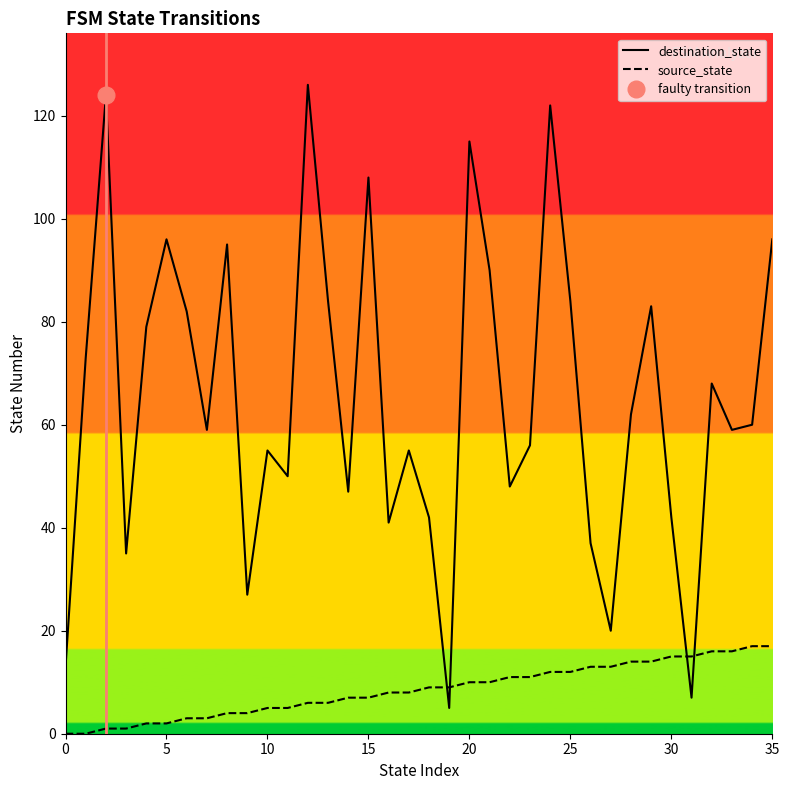

Which has a higher value, 9 or 14?

14